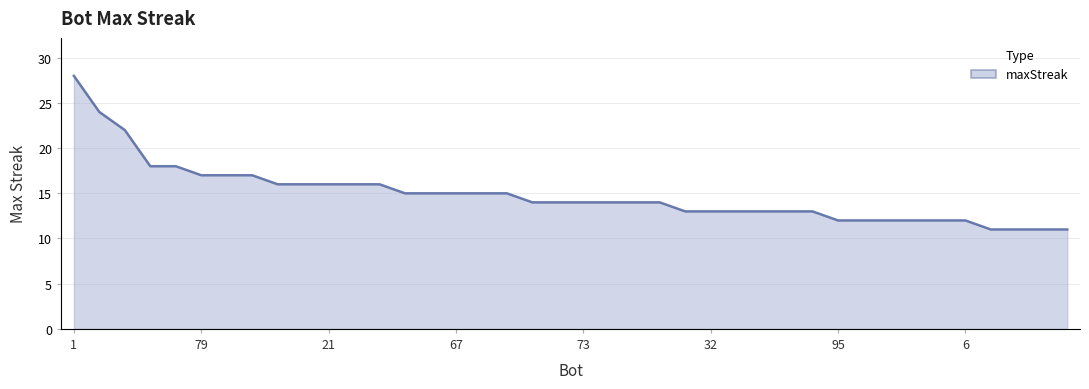

What is the smallest value displayed?

11